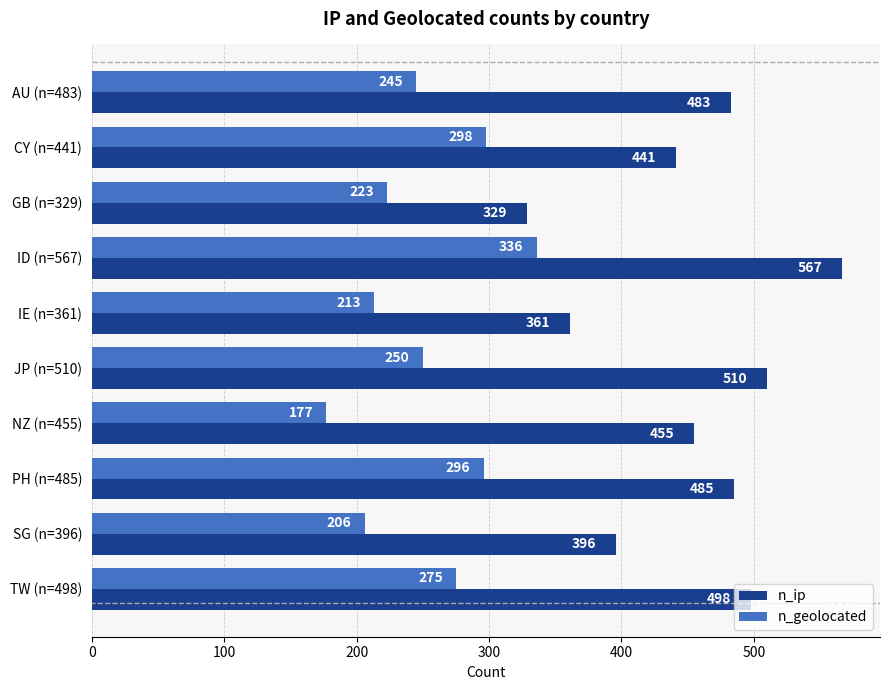

True or false: n_ip has a value of 311 at AU (n=483).

False